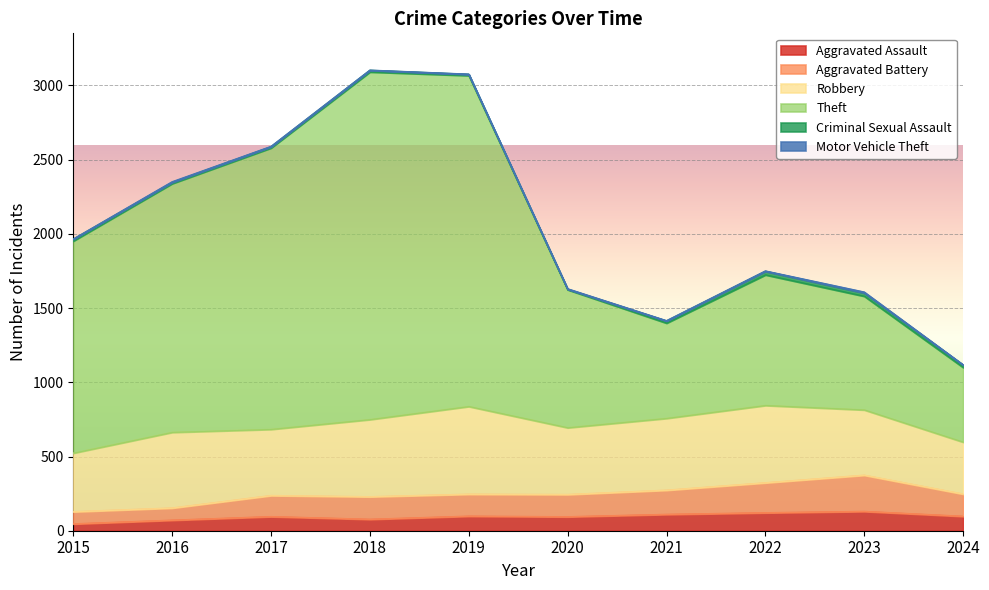

Which series has the widest spread of values?

Theft